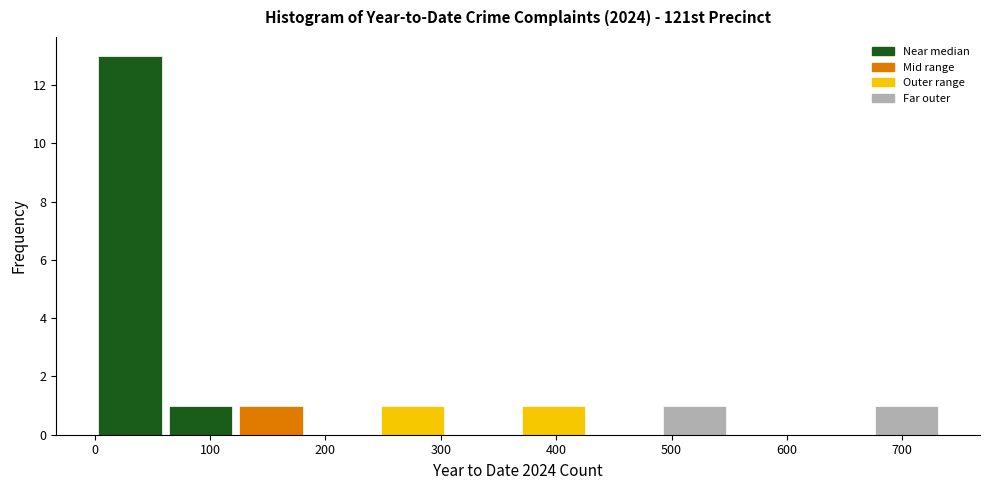

Reading left to right, transcribe this chart: for each bar, give the range it covers on the x-axis and its height. Neither the bar edges nor the heights are printed on the chart, so give them approximately, as read against the axes.

0 to 60: 13
60 to 120: 1
120 to 180: 1
180 to 240: 0
240 to 310: 1
310 to 370: 0
370 to 430: 1
430 to 490: 0
490 to 550: 1
550 to 610: 0
610 to 670: 0
670 to 730: 1